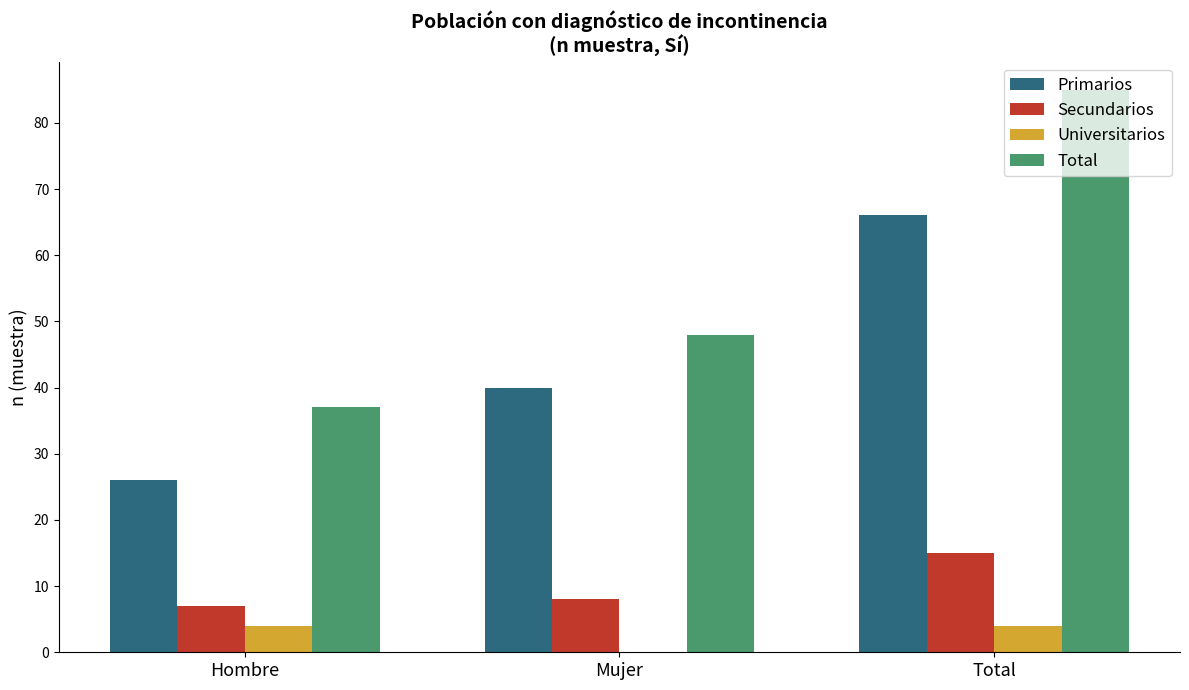

True or false: Secundarios has a value of 8 at Mujer.

True